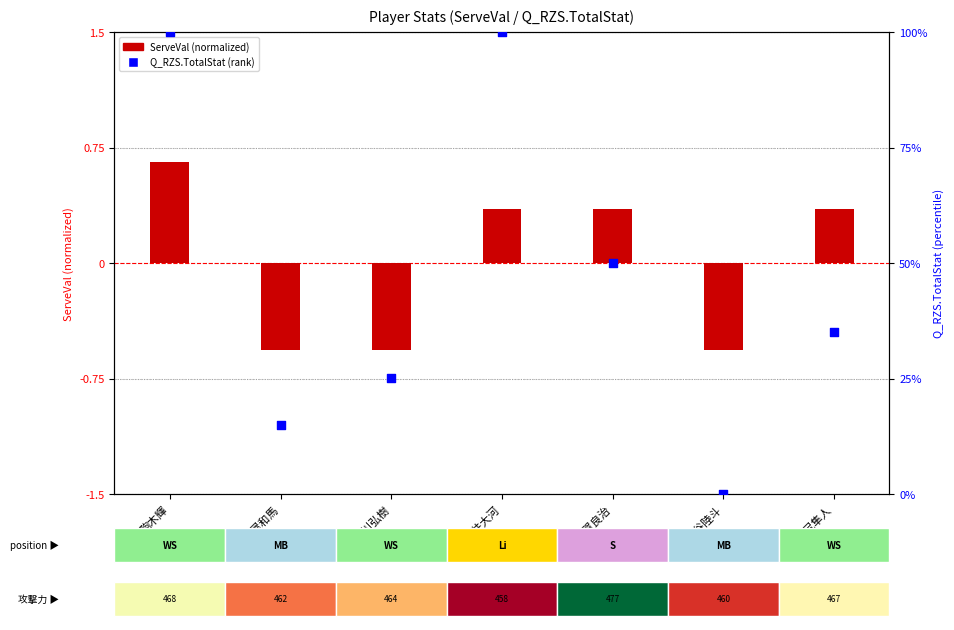

Which series has the largest total across all categories?

Q_RZS.TotalStat (rank)